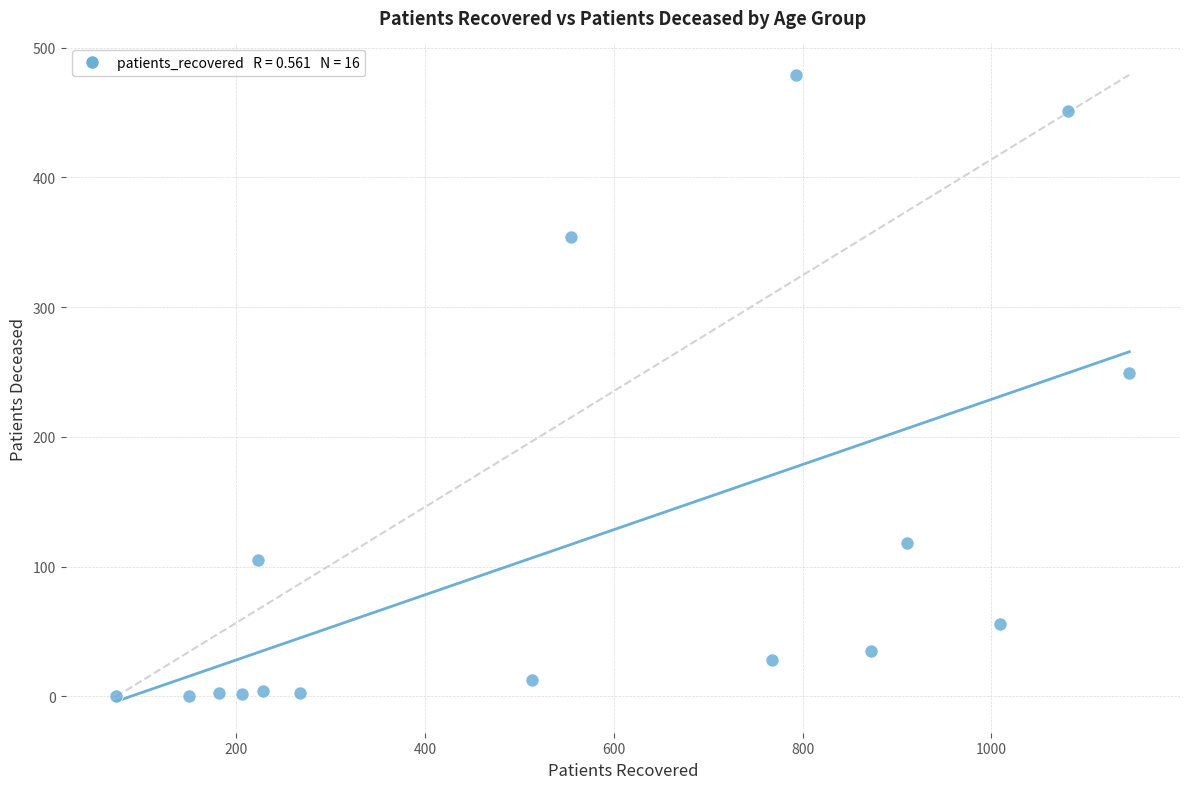

What Y value in the scatter plot is closest to 239?

249